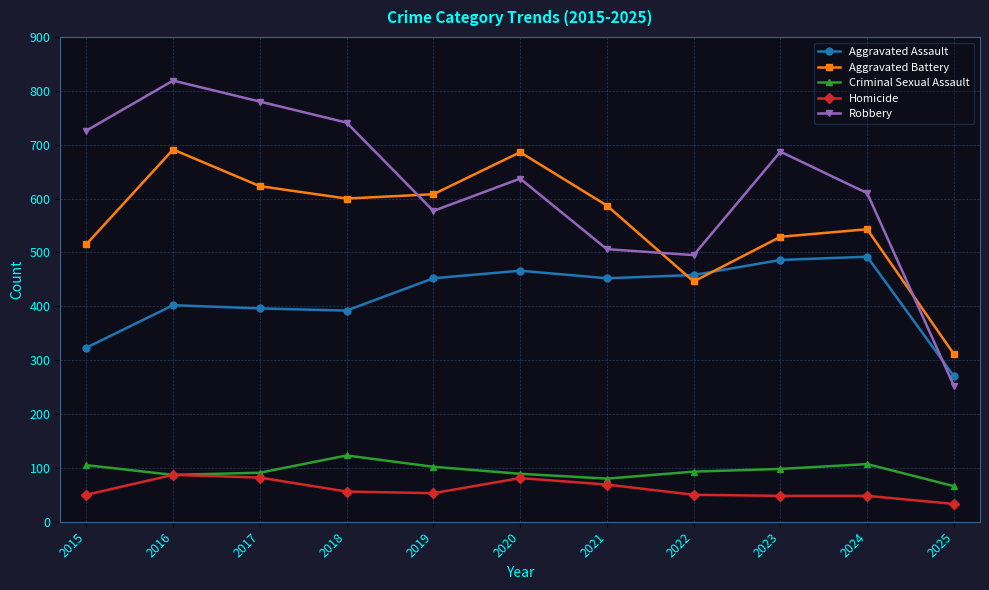

At which label does Criminal Sexual Assault reach its peak?

2018